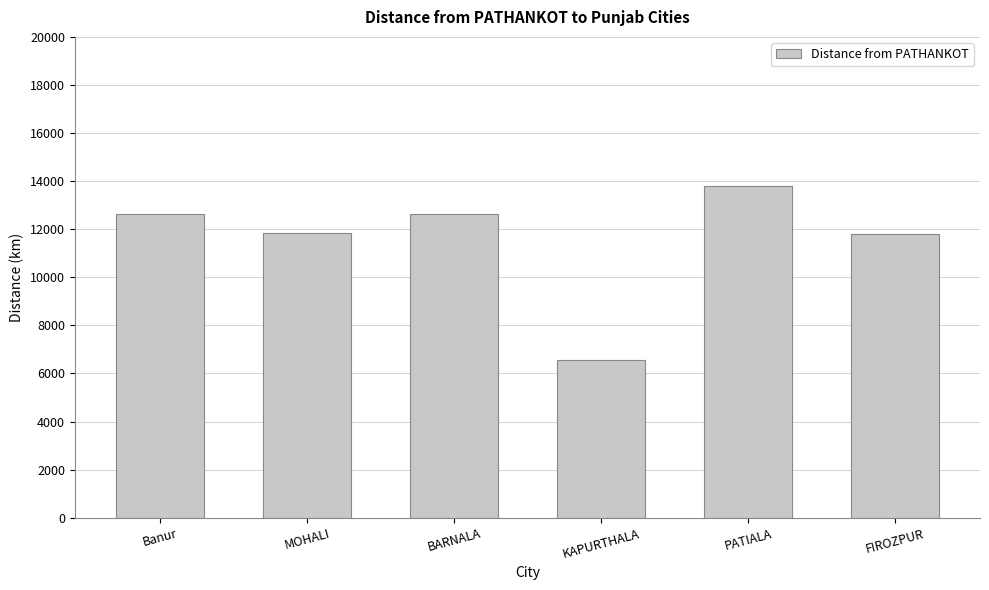

Does the chart contain stacked bars?

No